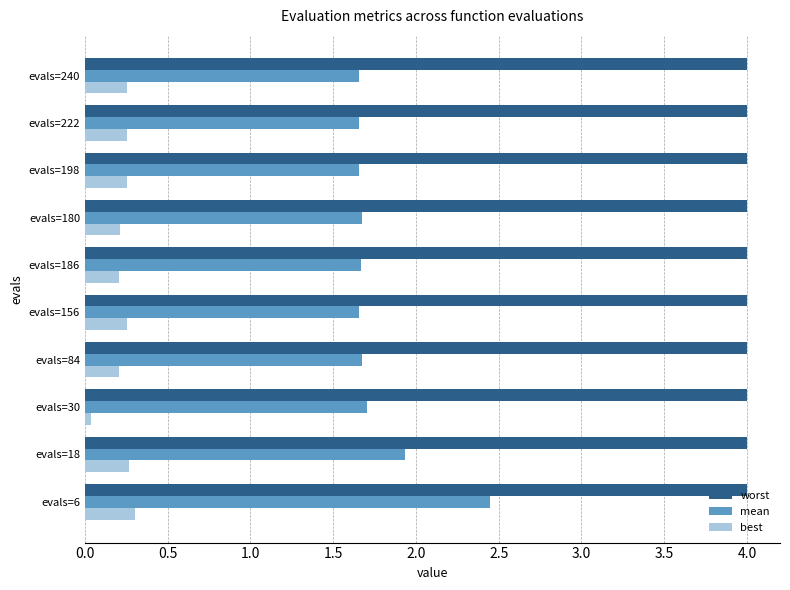

At which category is the sum across all series the highest?

evals=6